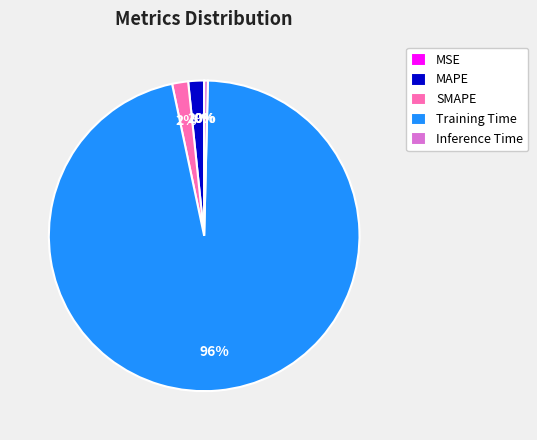

Combined, do MAPE and Inference Time account for over 50%?

No